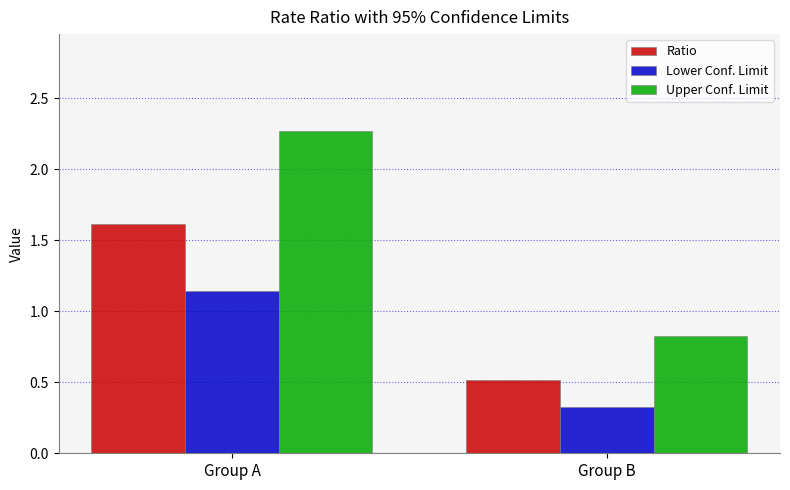

Is the value of Upper Conf. Limit at Group B greater than the value of Ratio at Group A?

No